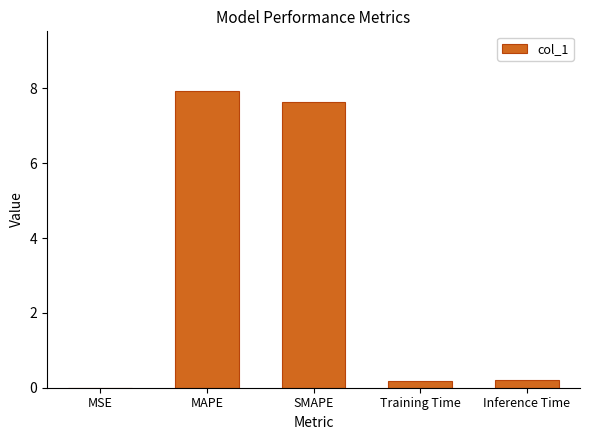

Which category has the highest value across all series?

MAPE